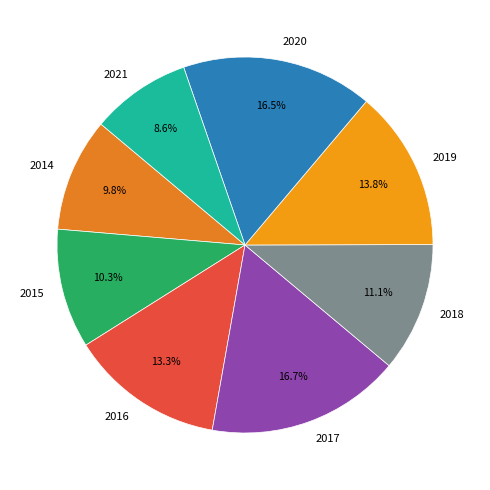

What is the ratio of the value at 2017 to the value at 2014?

1.7